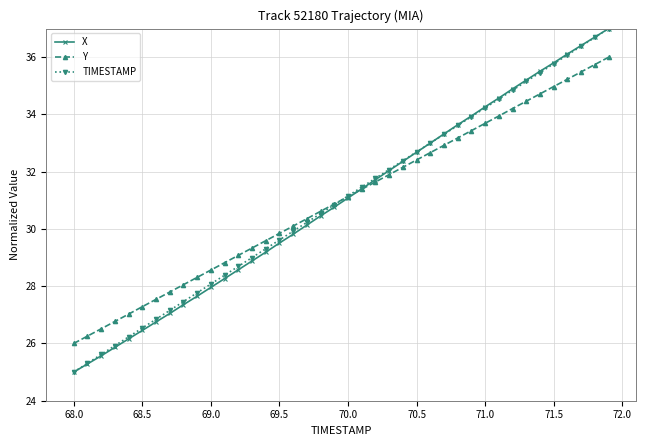

True or false: TIMESTAMP has more than 2 interior local peaks.

False